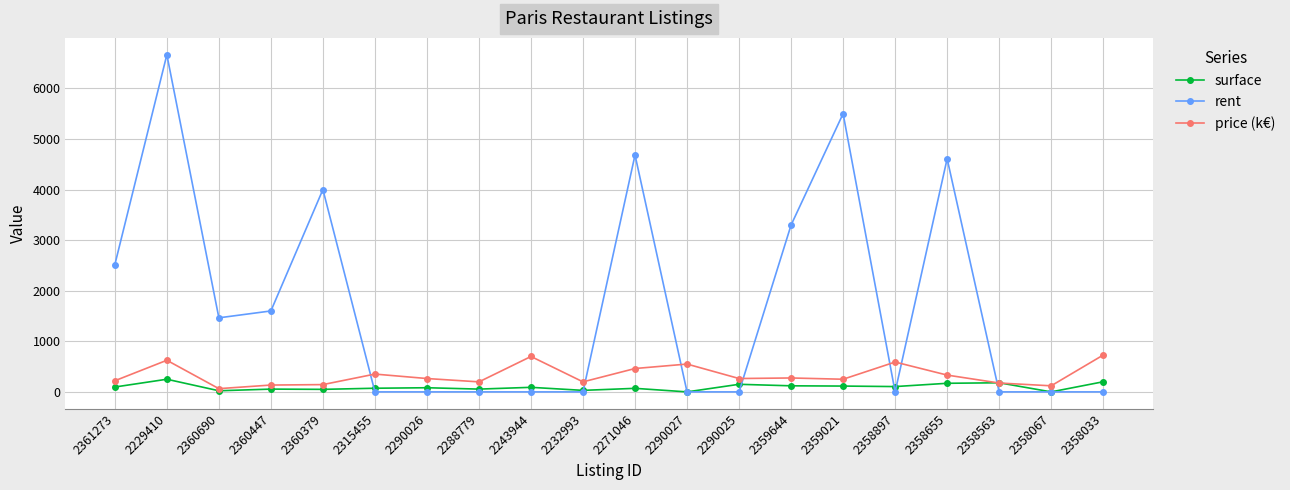

List the series in order of their peak value, highest first.

rent, price (k€), surface